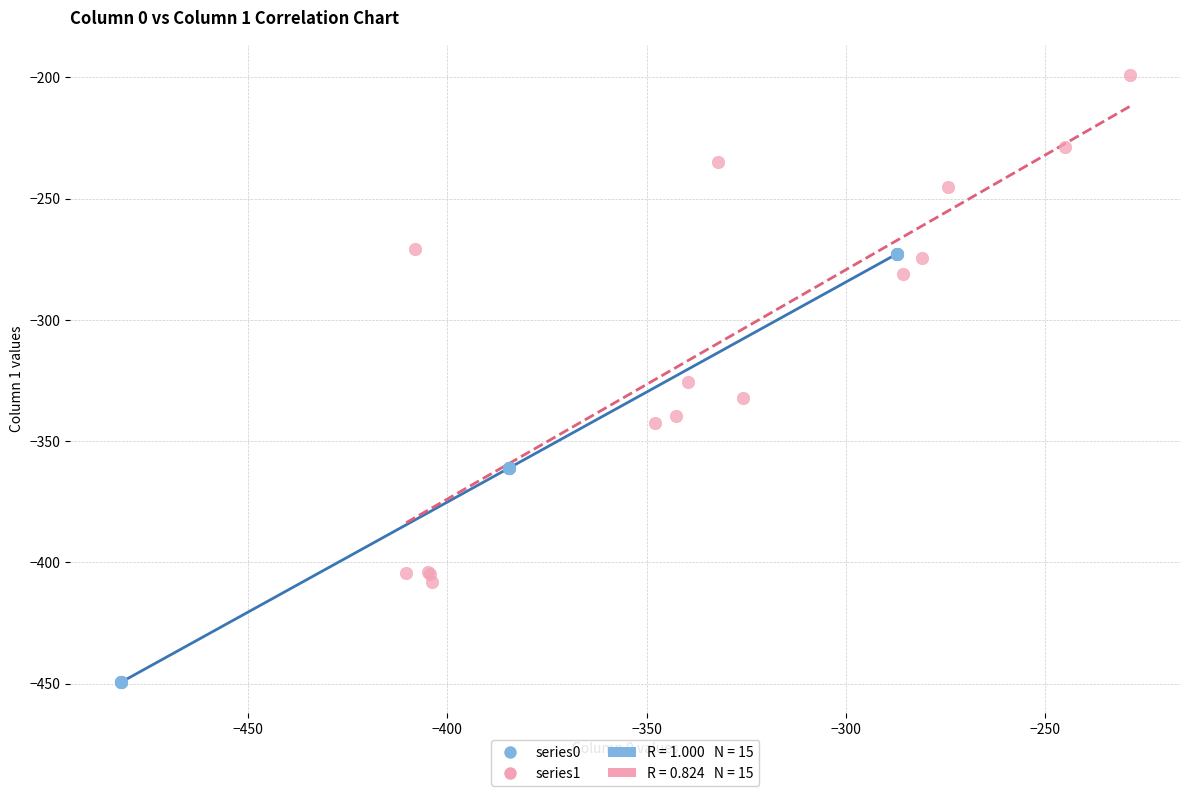

Which series contains the highest Y value?

series1